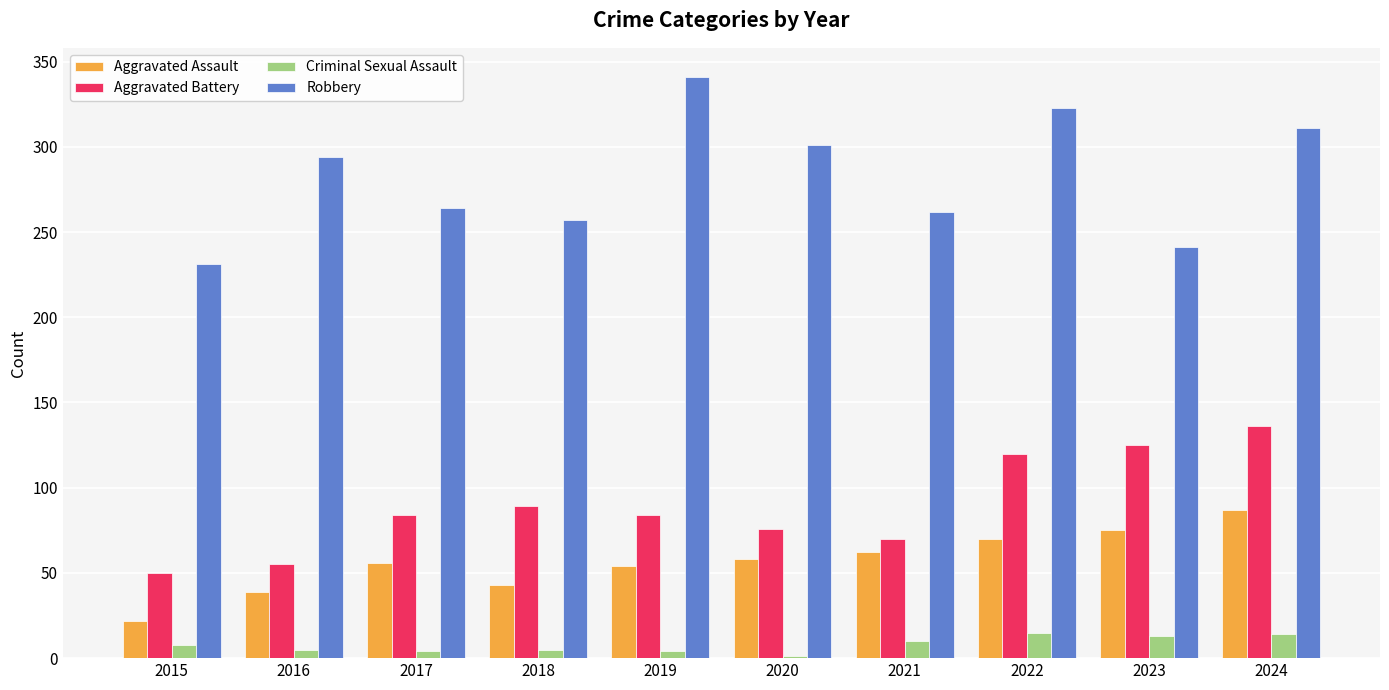

The value of Aggravated Assault at 2021 is 62. True or false?

True